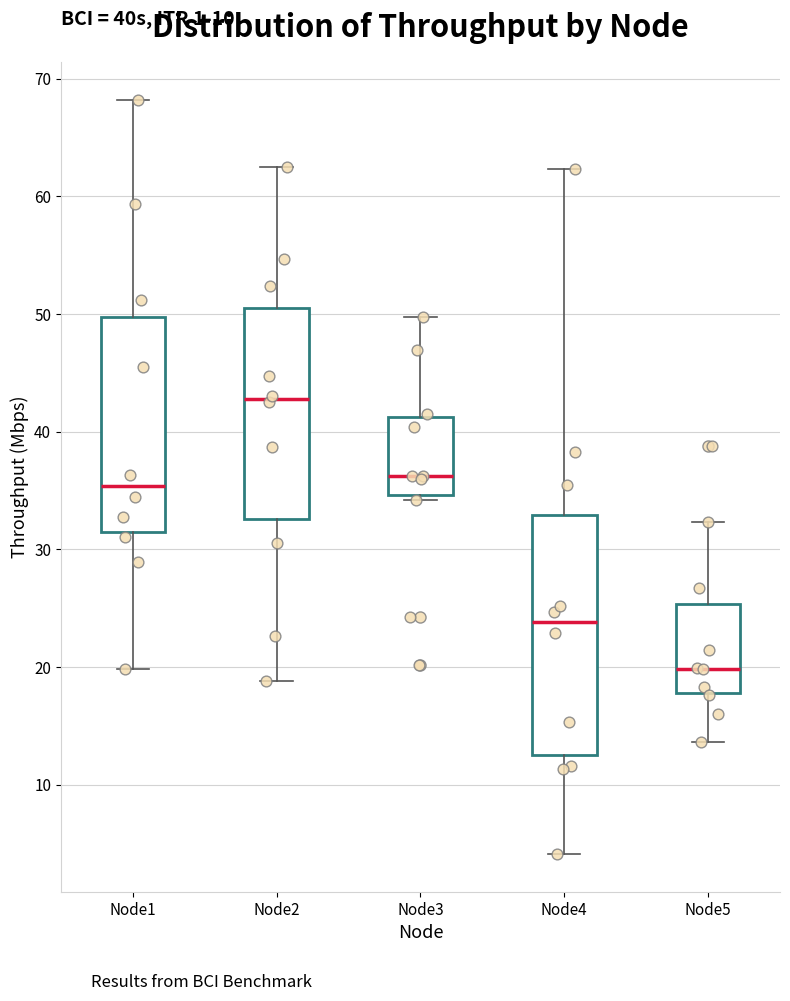

Which box's median line is the highest?

Node2